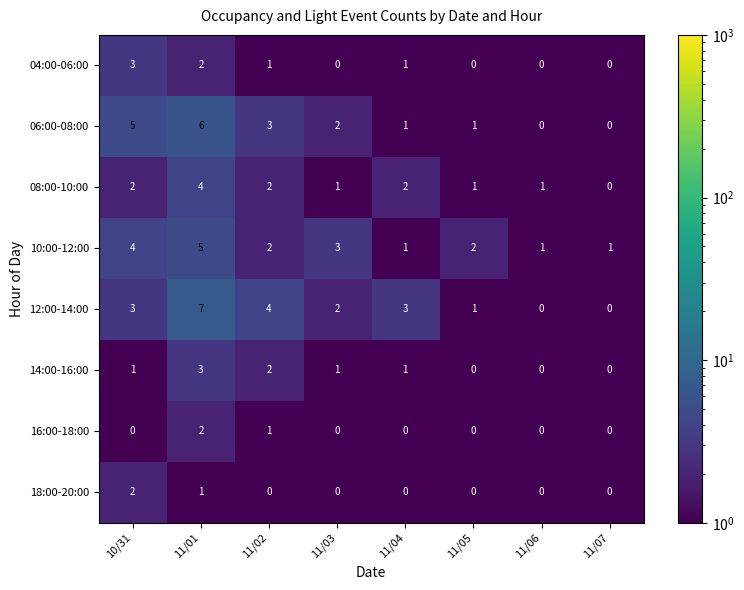

Which series has the largest range (max minus min)?

12:00-14:00